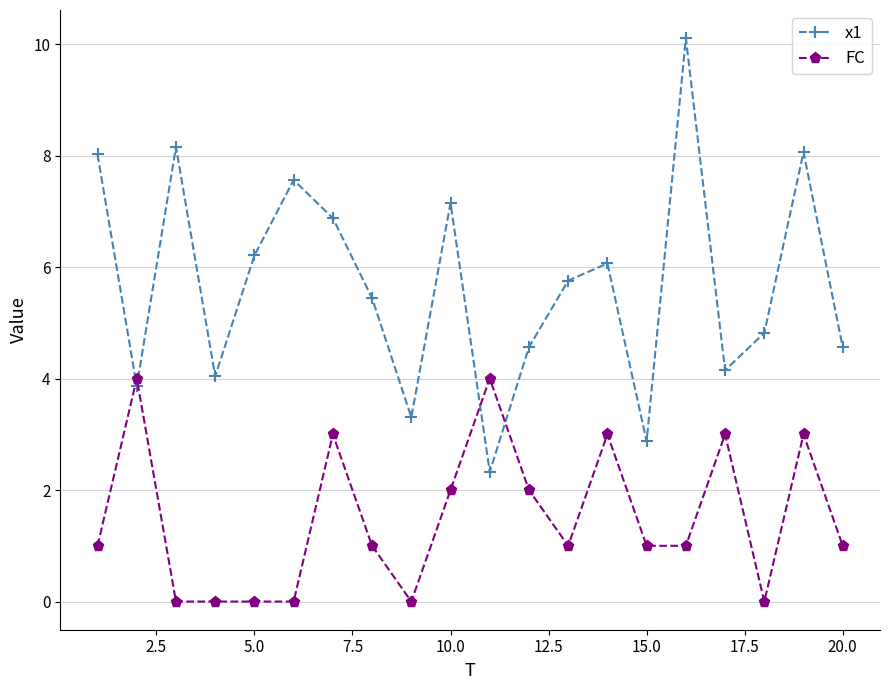

What is the value of the x1 point at the 20th from the left?

4.6